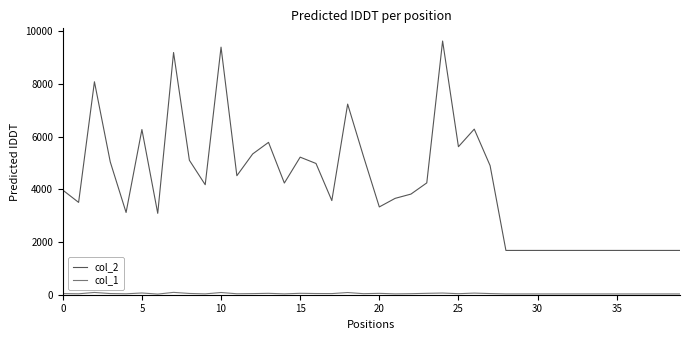

Which series has the largest range (max minus min)?

col_2